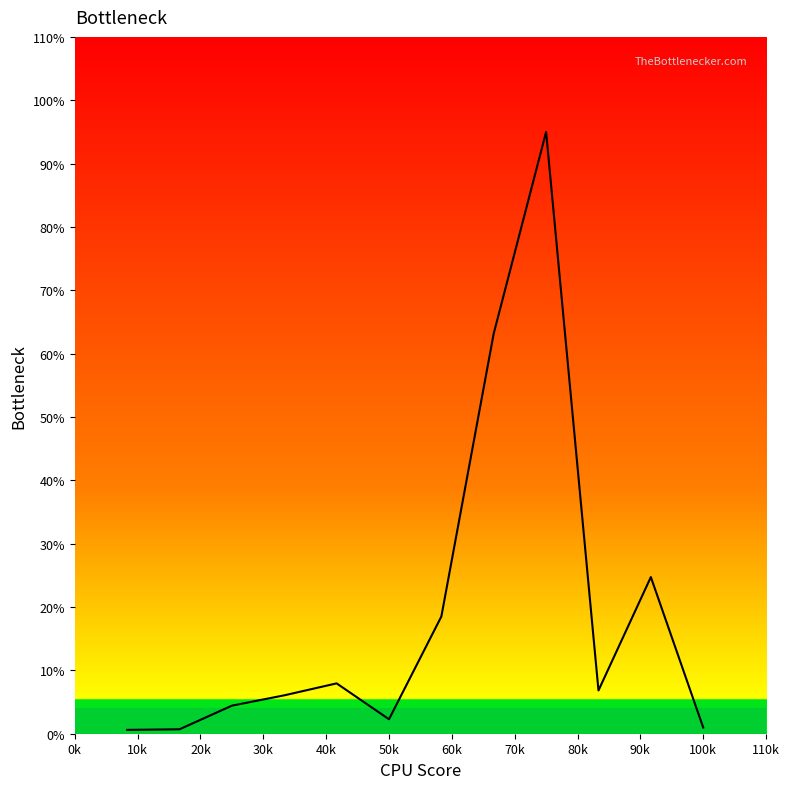

What is the difference between the maximum and minimum values?

94.4